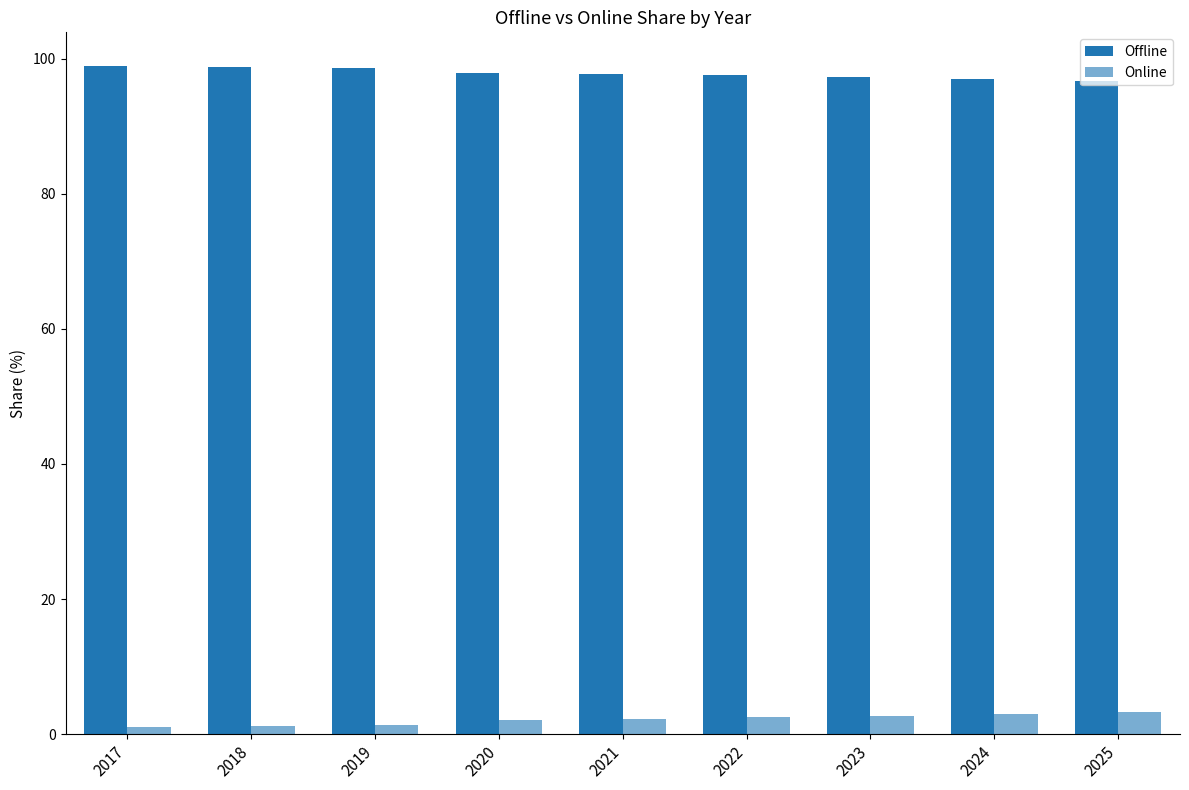

What is the minimum value shown in the chart?

1.1